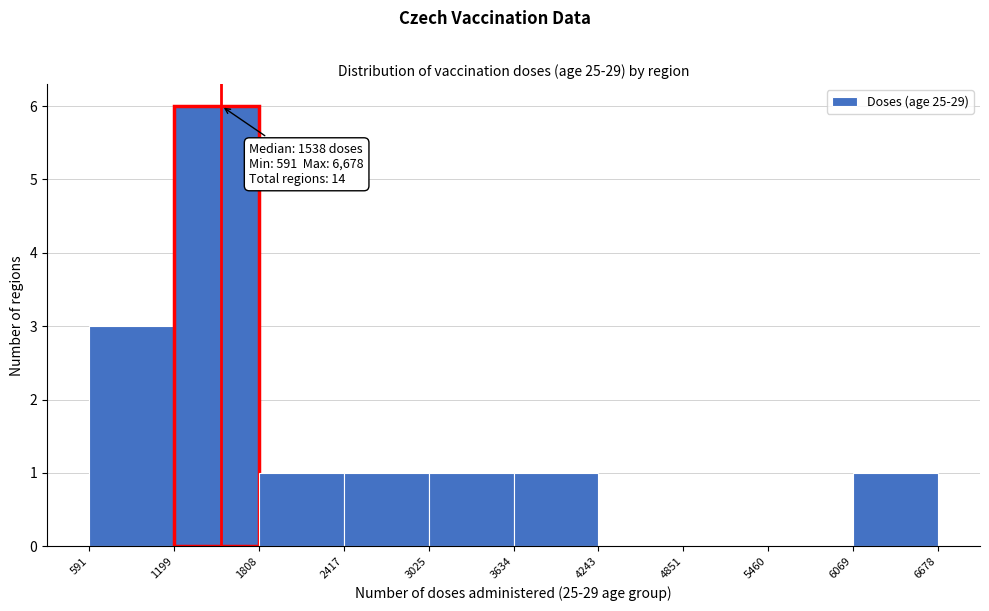

Over which range of the x-axis is the bar tallest?

1199 to 1808